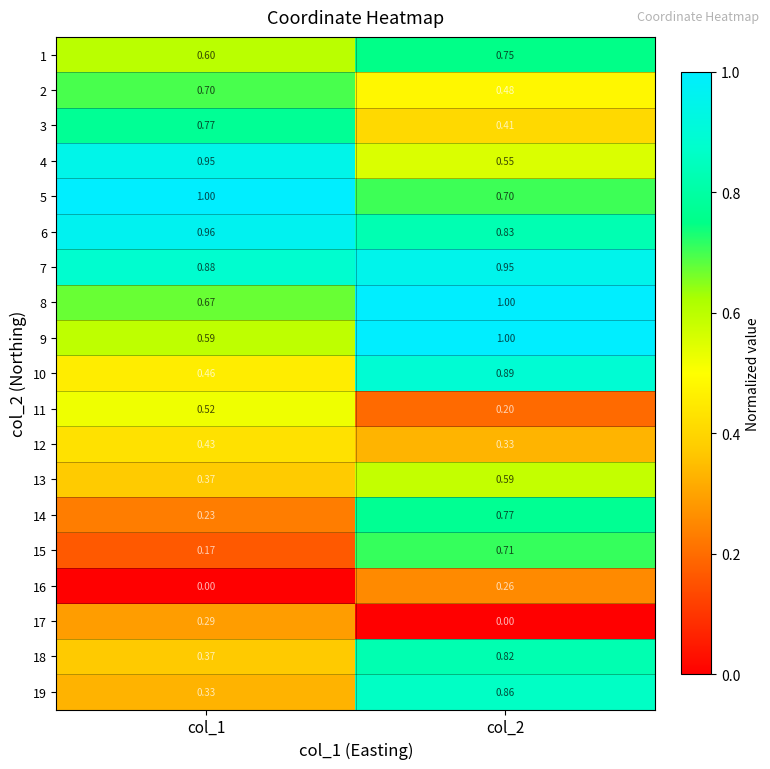

Is the value of 15 at col_2 greater than the value of 11 at col_2?

Yes